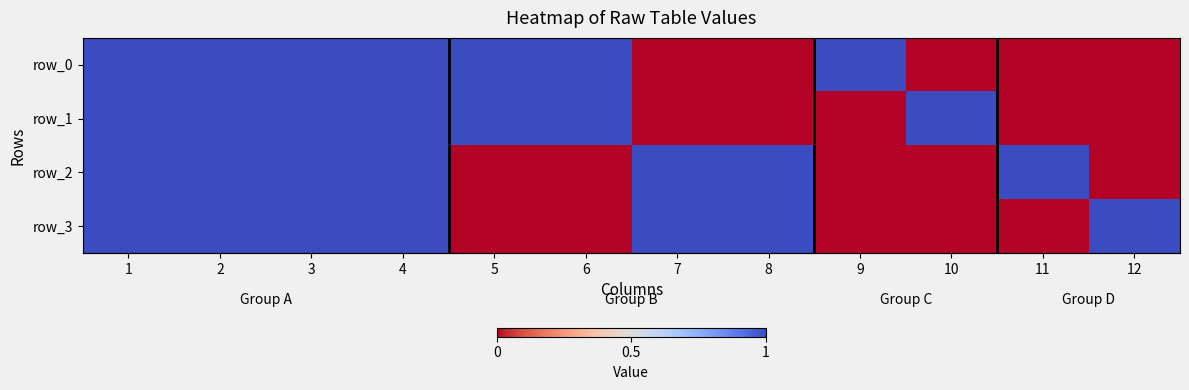

Reading left to right, transcribe all the data shown in this chart.

row_0: 1=1	2=1	3=1	4=1	5=1	6=1	7=0	8=0	9=1	10=0	11=0	12=0
row_1: 1=1	2=1	3=1	4=1	5=1	6=1	7=0	8=0	9=0	10=1	11=0	12=0
row_2: 1=1	2=1	3=1	4=1	5=0	6=0	7=1	8=1	9=0	10=0	11=1	12=0
row_3: 1=1	2=1	3=1	4=1	5=0	6=0	7=1	8=1	9=0	10=0	11=0	12=1